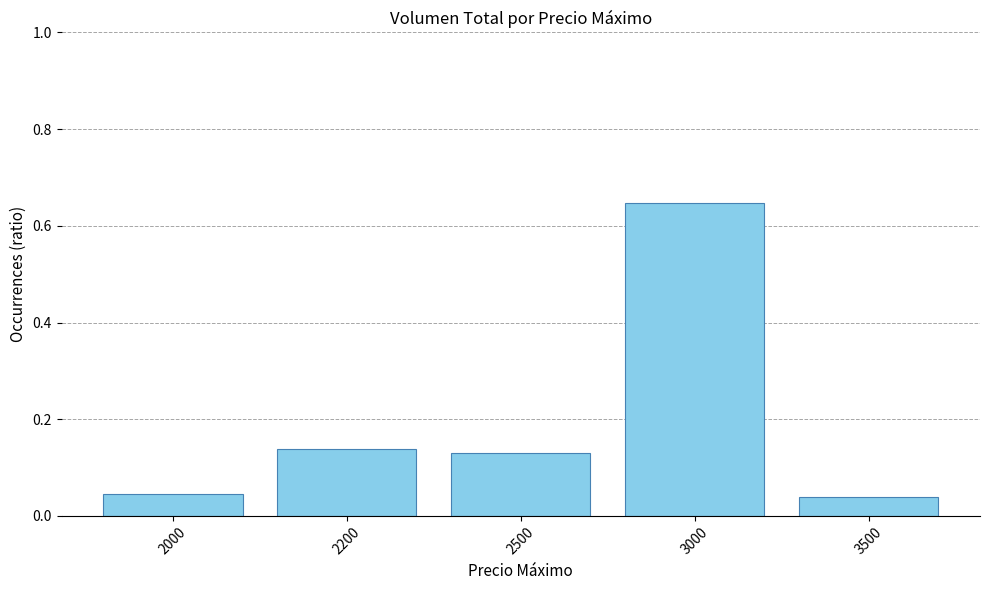

Which label corresponds to the largest value in the chart?

3000